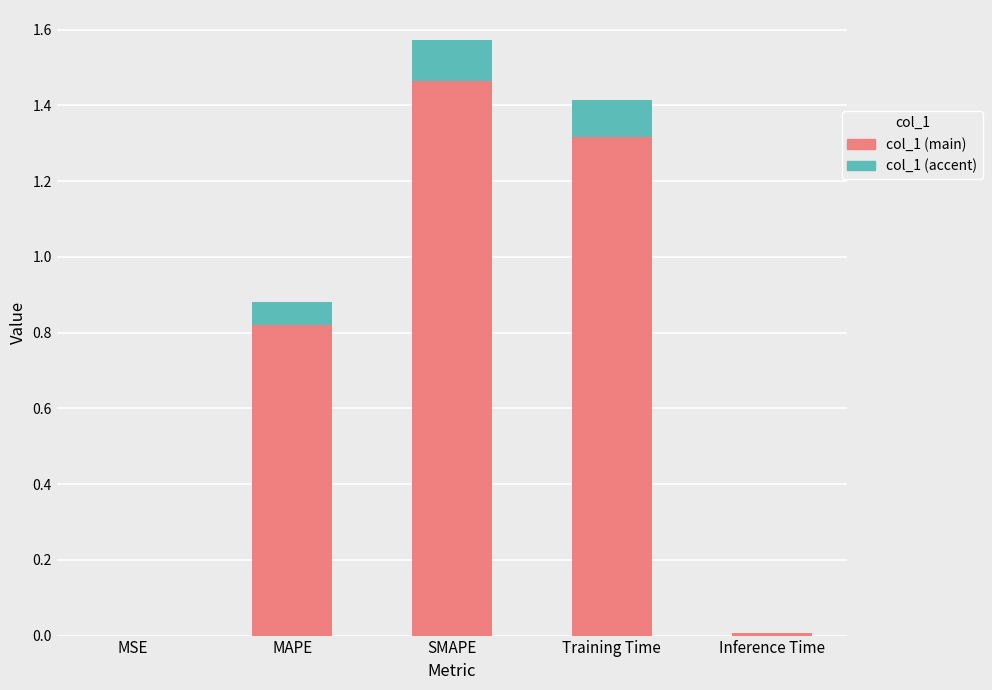

At which label does col_1 (main) reach its peak?

SMAPE